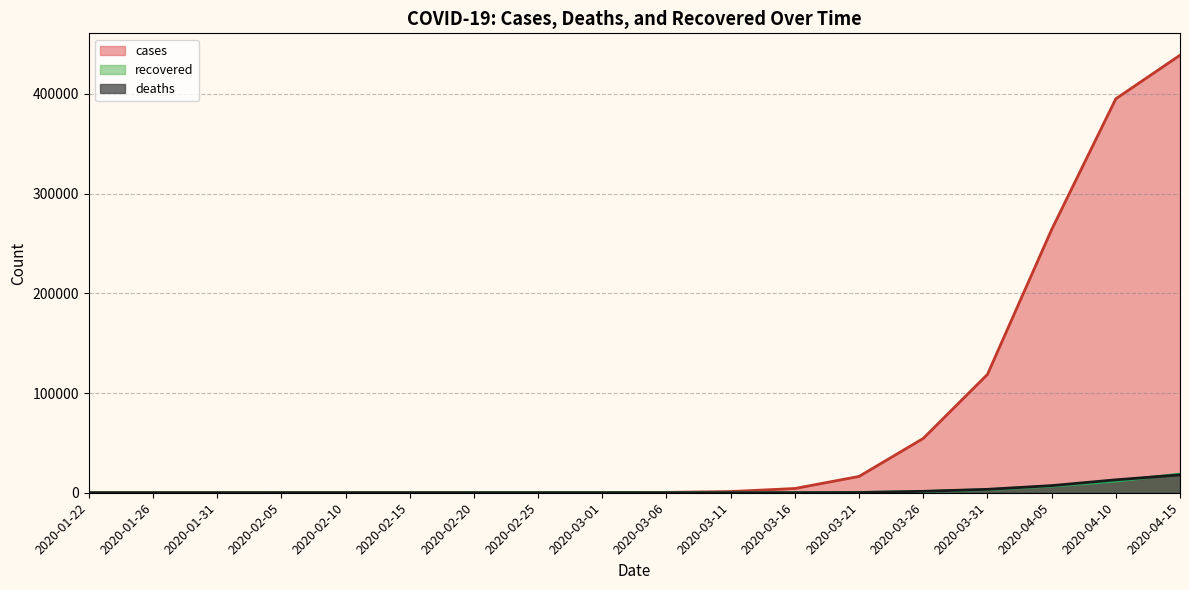

Rank the series at 2020-03-01 from highest to lowest value.

cases, recovered, deaths